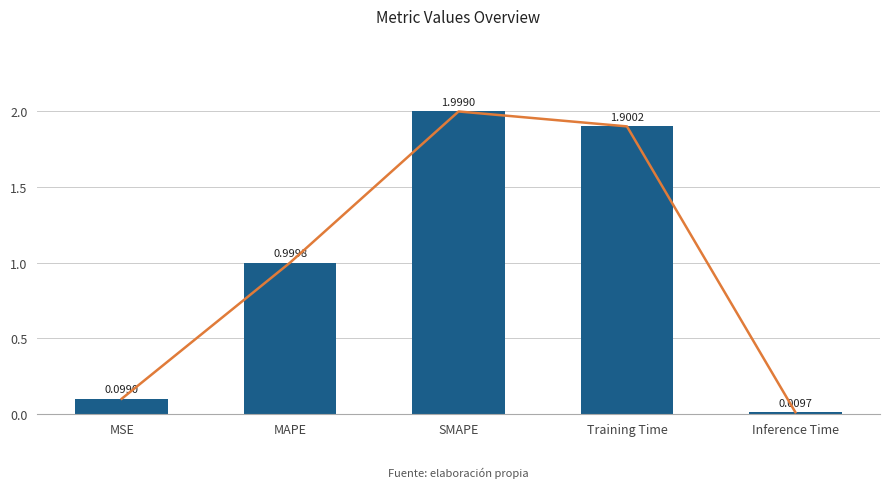

What is the ratio of the value at MSE to the value at Training Time?

0.1